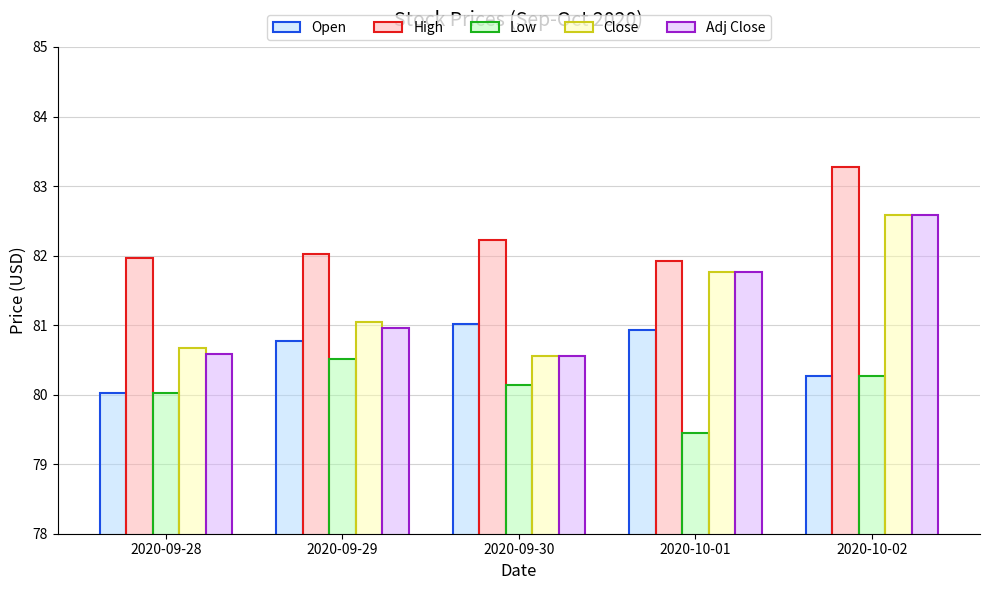

At which label is Adj Close closest to 81?

2020-09-29